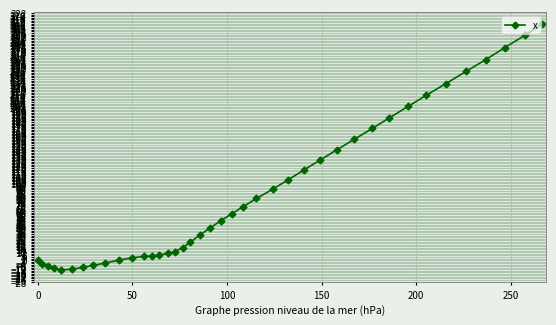

What is the greatest value displayed?

307.9